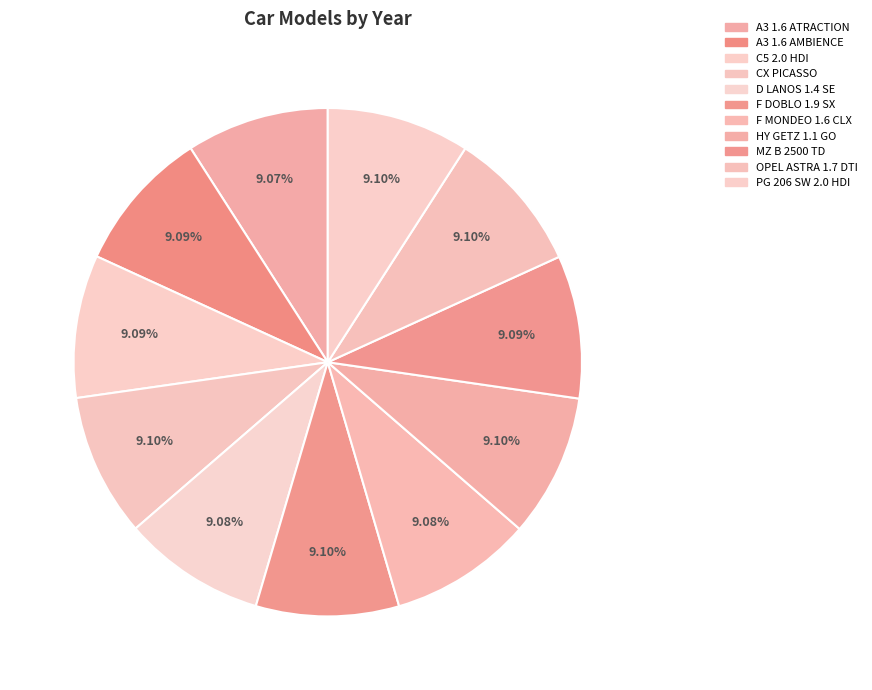

Rank the categories by value from lowest to highest.

A3 1.6 ATRACTION, D LANOS 1.4 SE, F MONDEO 1.6 CLX, A3 1.6 AMBIENCE, C5 2.0 HDI, MZ B 2500 TD, CX PICASSO, F DOBLO 1.9 SX, PG 206 SW 2.0 HDI, HY GETZ 1.1 GO, OPEL ASTRA 1.7 DTI